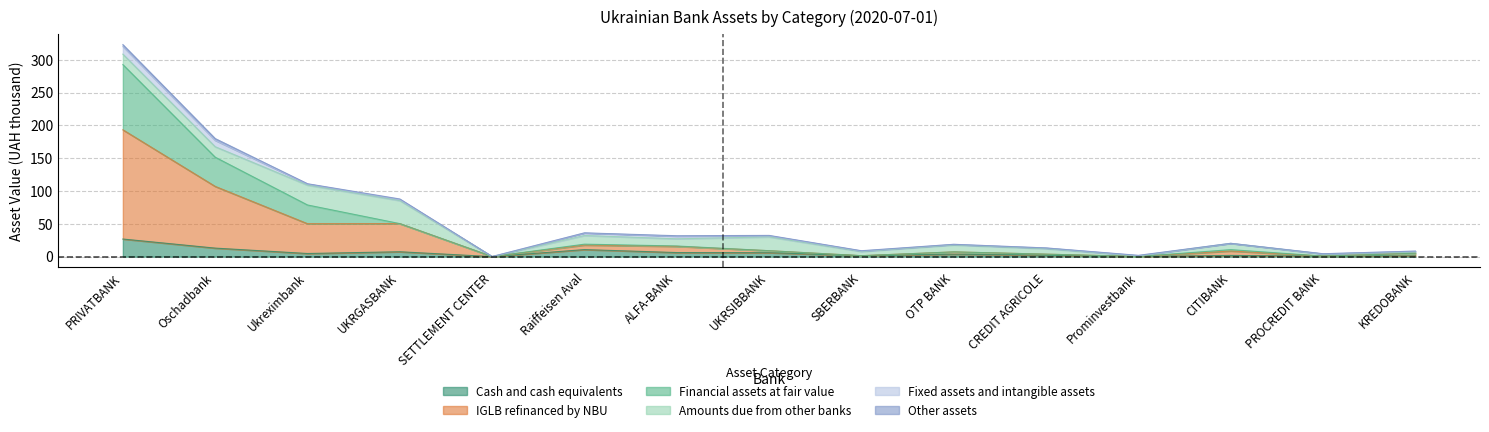

Which category has the highest value in the Cash and cash equivalents series?

PRIVATBANK